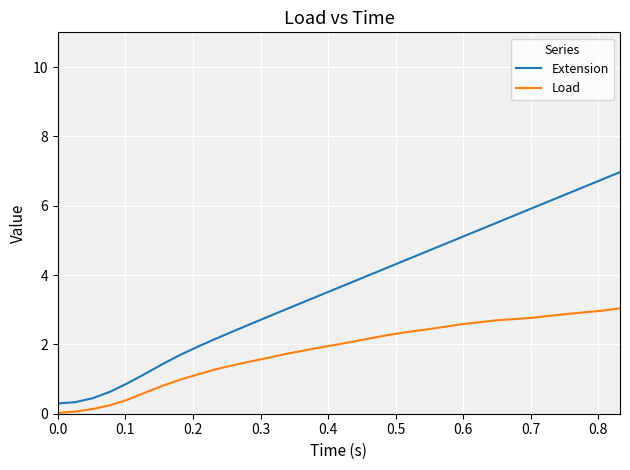

Does the chart display data point markers on the line(s)?

No